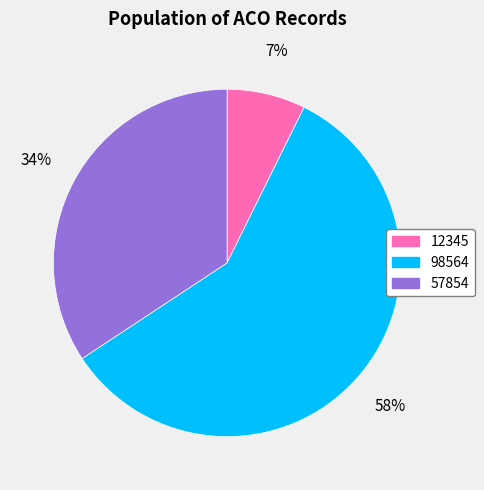

How many slices are in this pie chart?

3